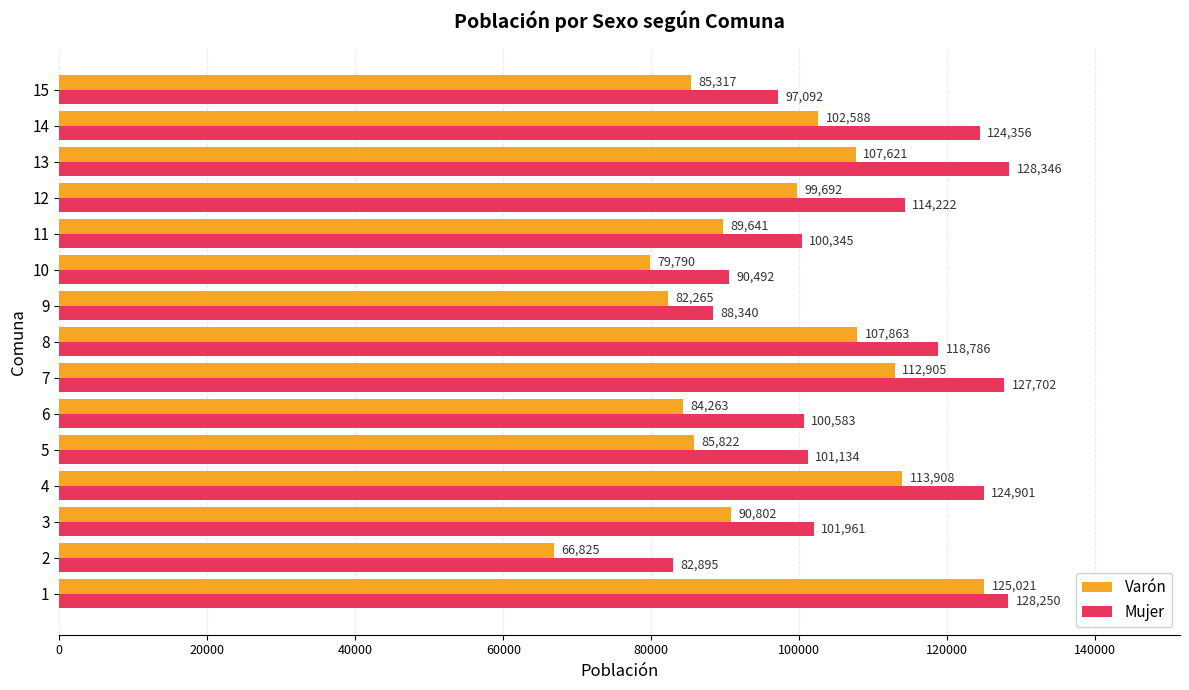

Count the number of data series in this chart.

2